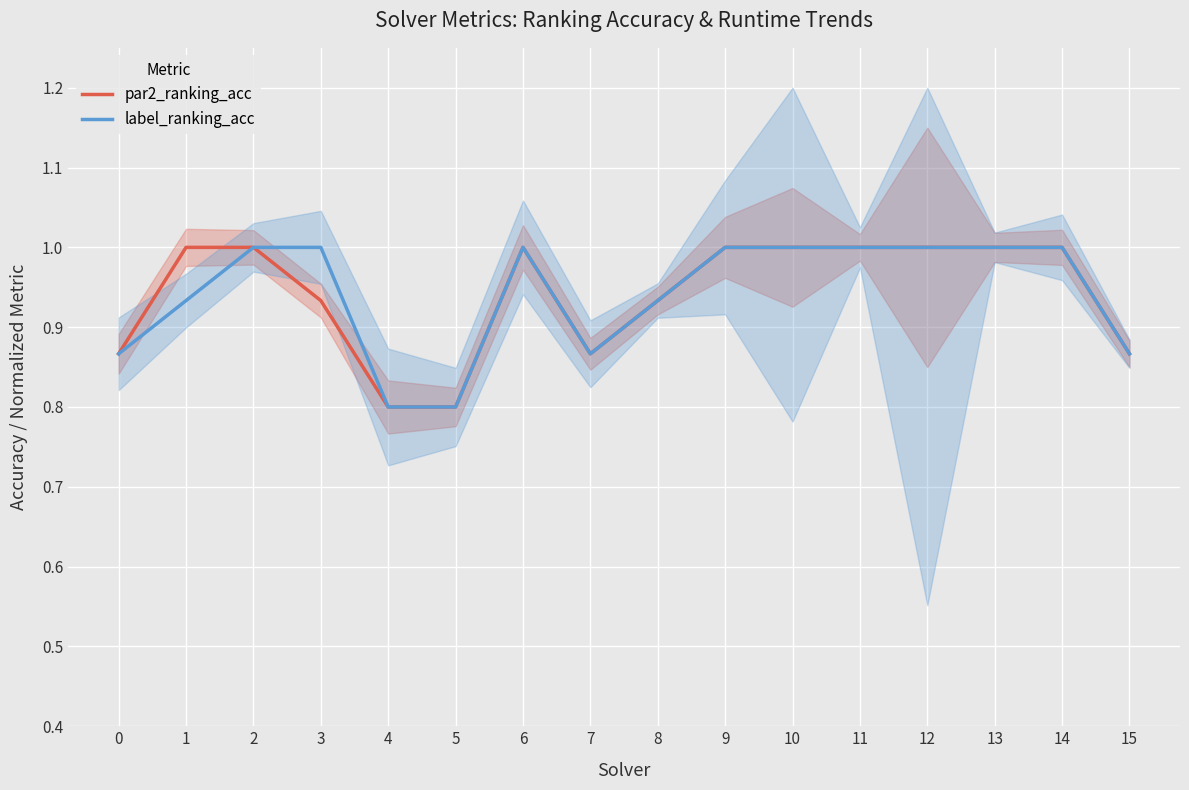

What is the difference between the maximum and minimum values in the label_ranking_acc series?

0.2